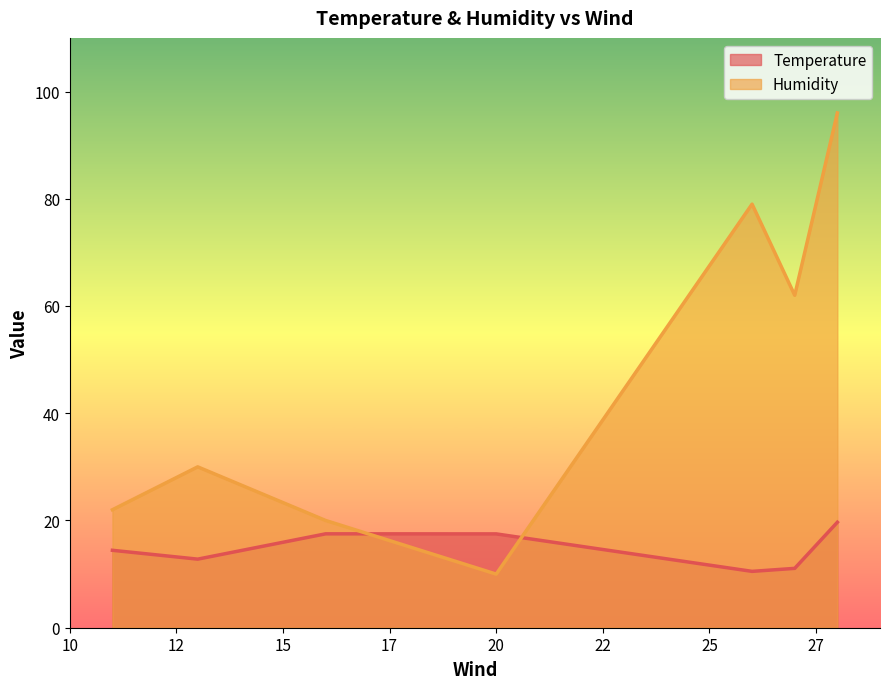

The value of Temperature at 27 is 11.1. True or false?

True